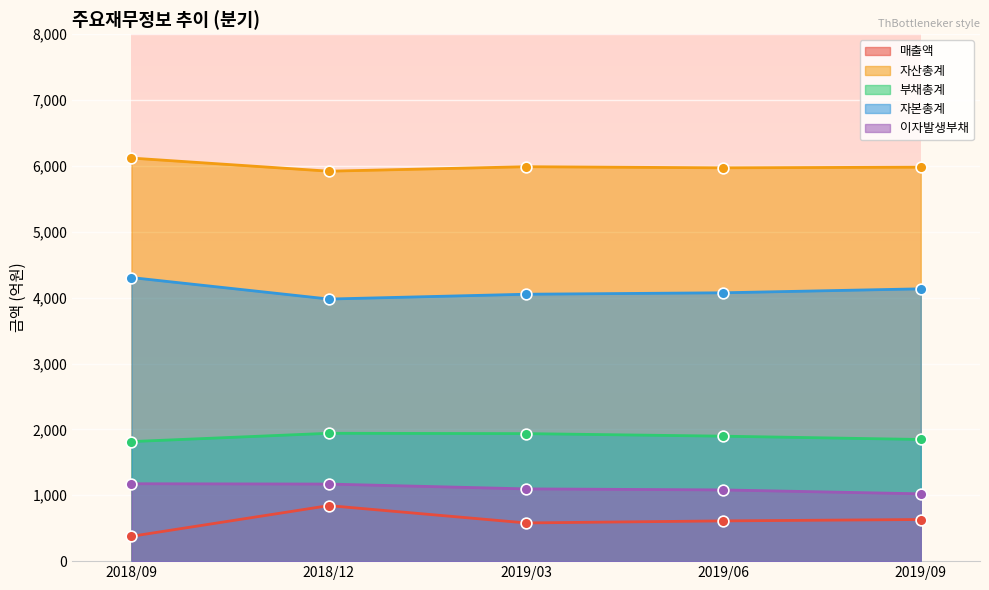

What are all the series names shown in the legend?

매출액, 자산총계, 부채총계, 자본총계, 이자발생부채